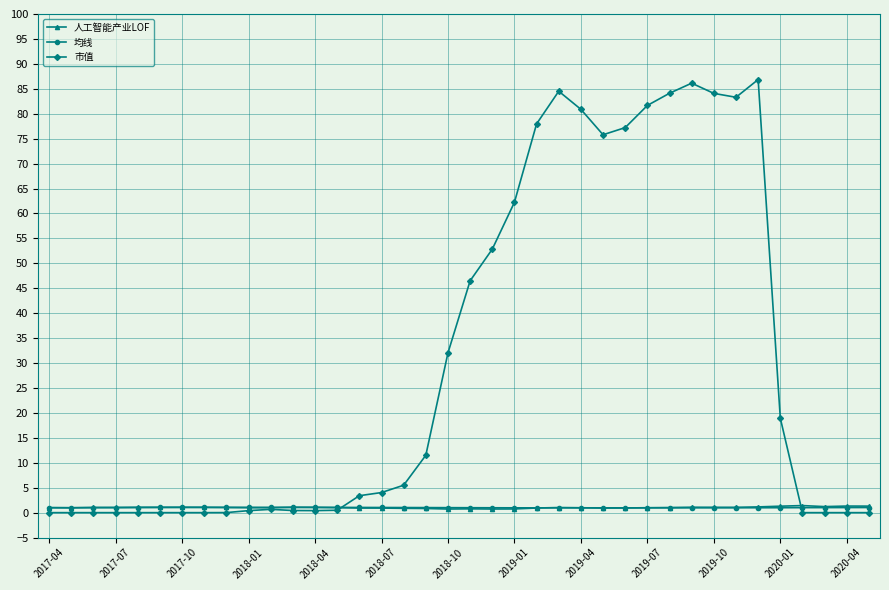

What is the greatest value displayed?

86.9